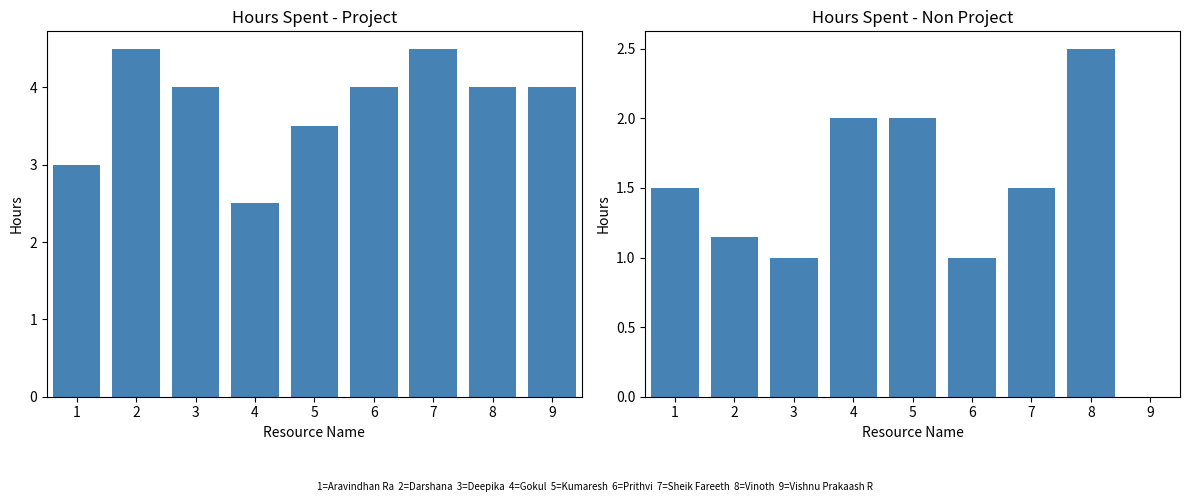

Which label corresponds to the smallest value in the chart?

9